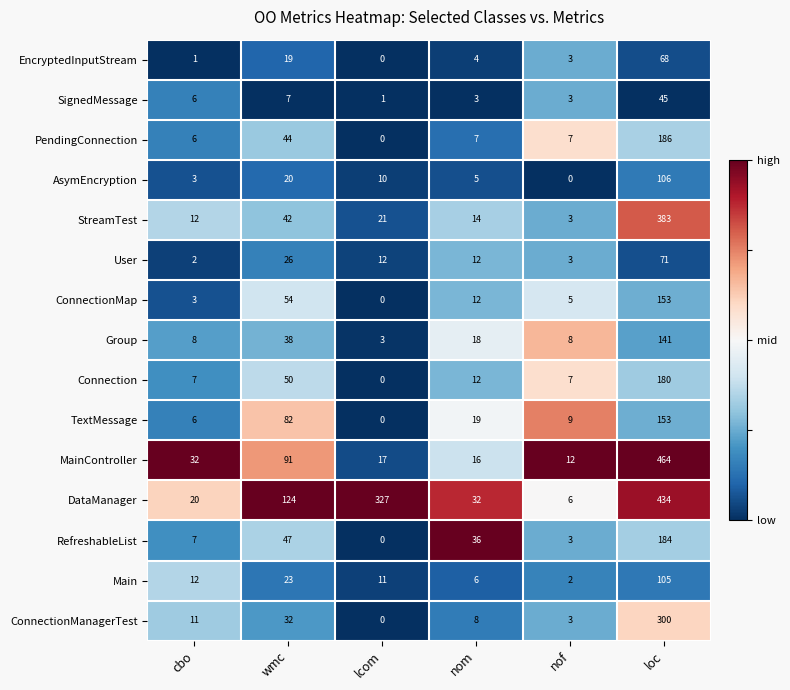

List the labels in order of EncryptedInputStream value, largest first.

loc, wmc, nom, nof, cbo, lcom